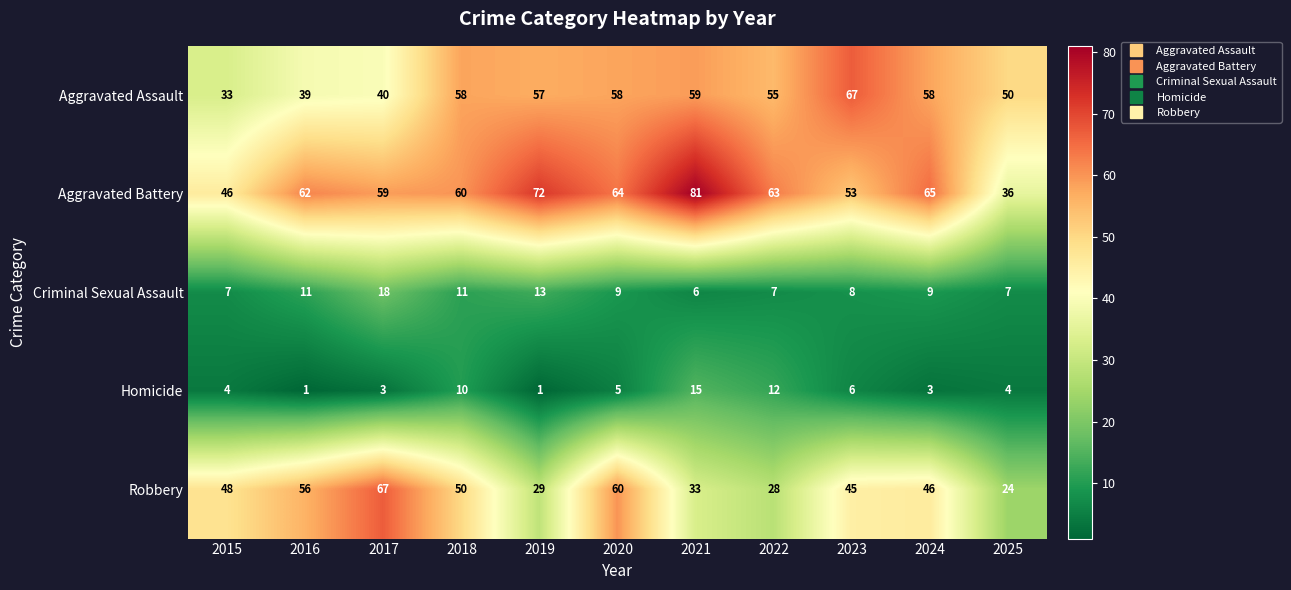

The value of Criminal Sexual Assault at 2015 is 7. True or false?

True